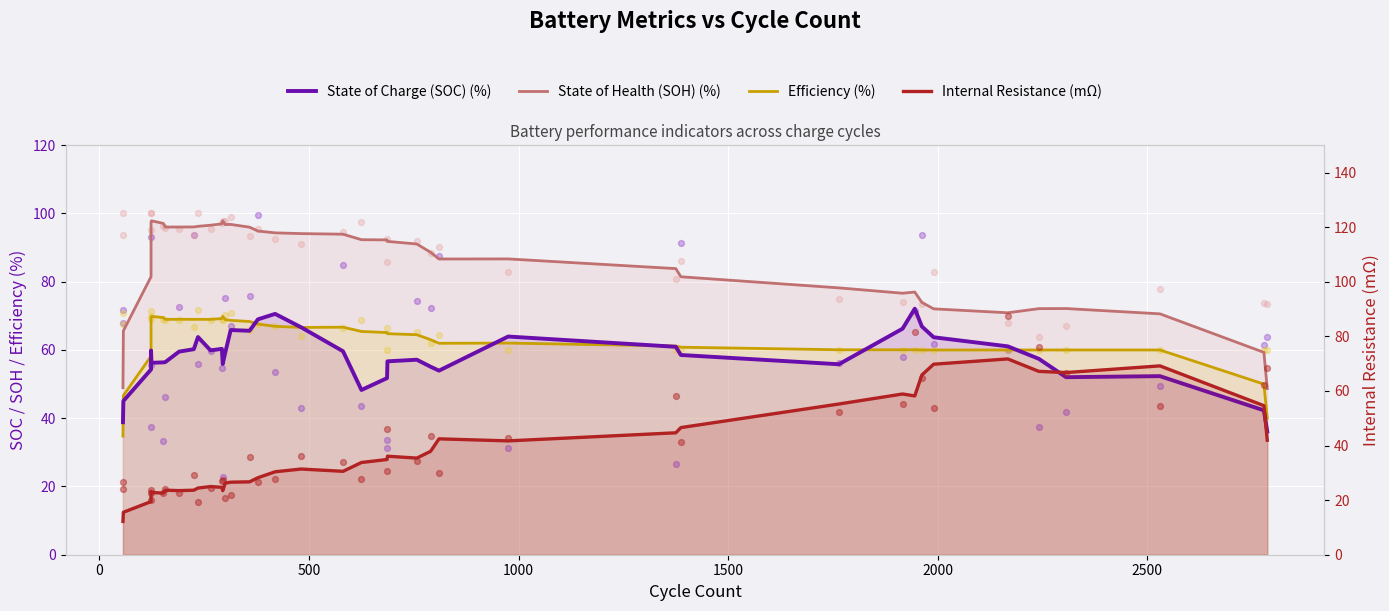

Which series contains the lowest Y value?

Internal Resistance (mΩ)